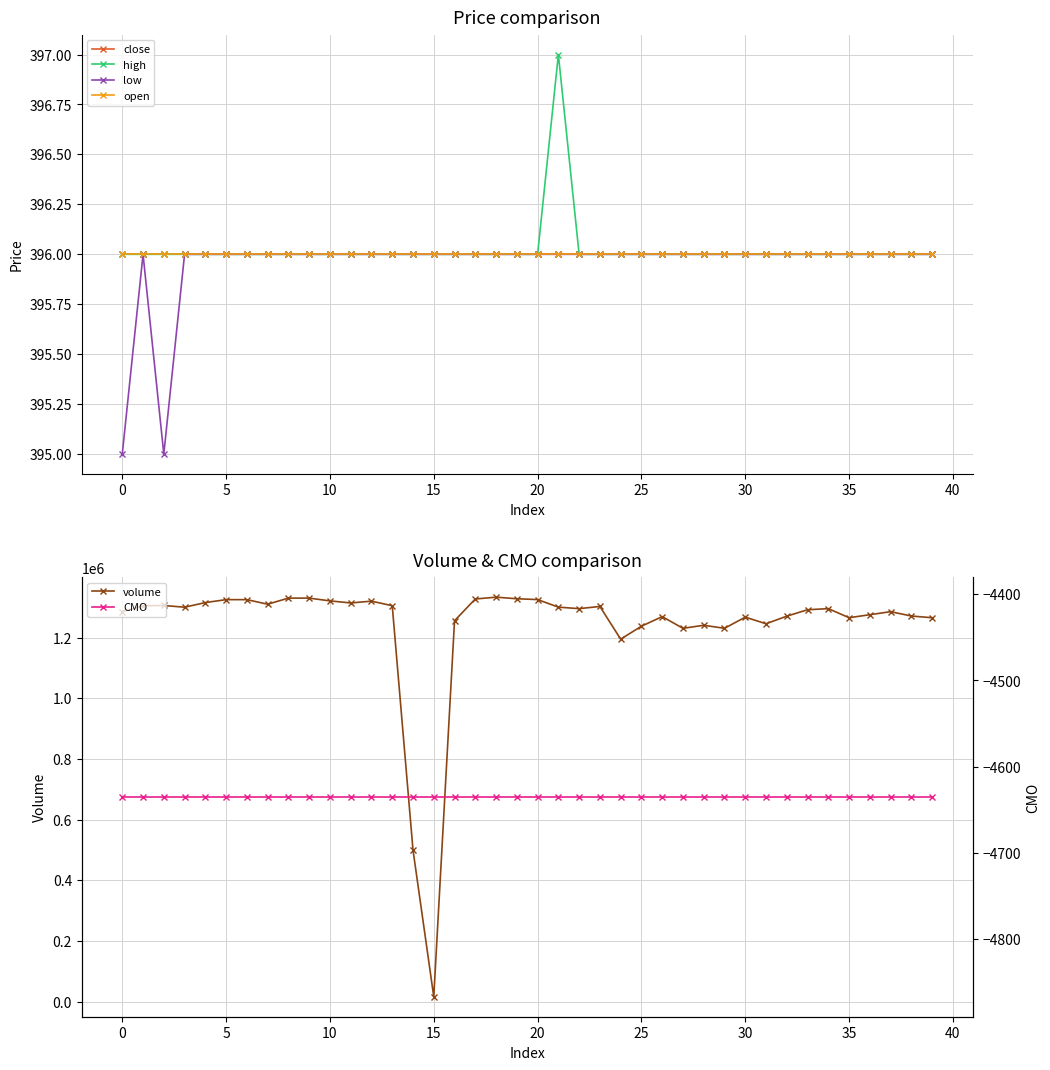

True or false: low and high cross at least once.

False